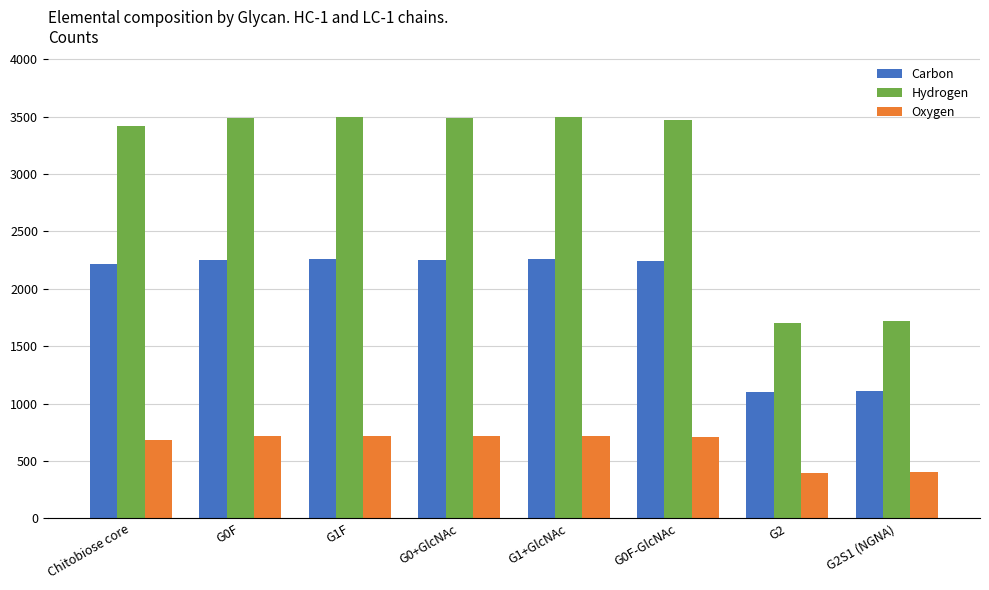

What is the value of the Oxygen bar at the 2nd from the left?

714